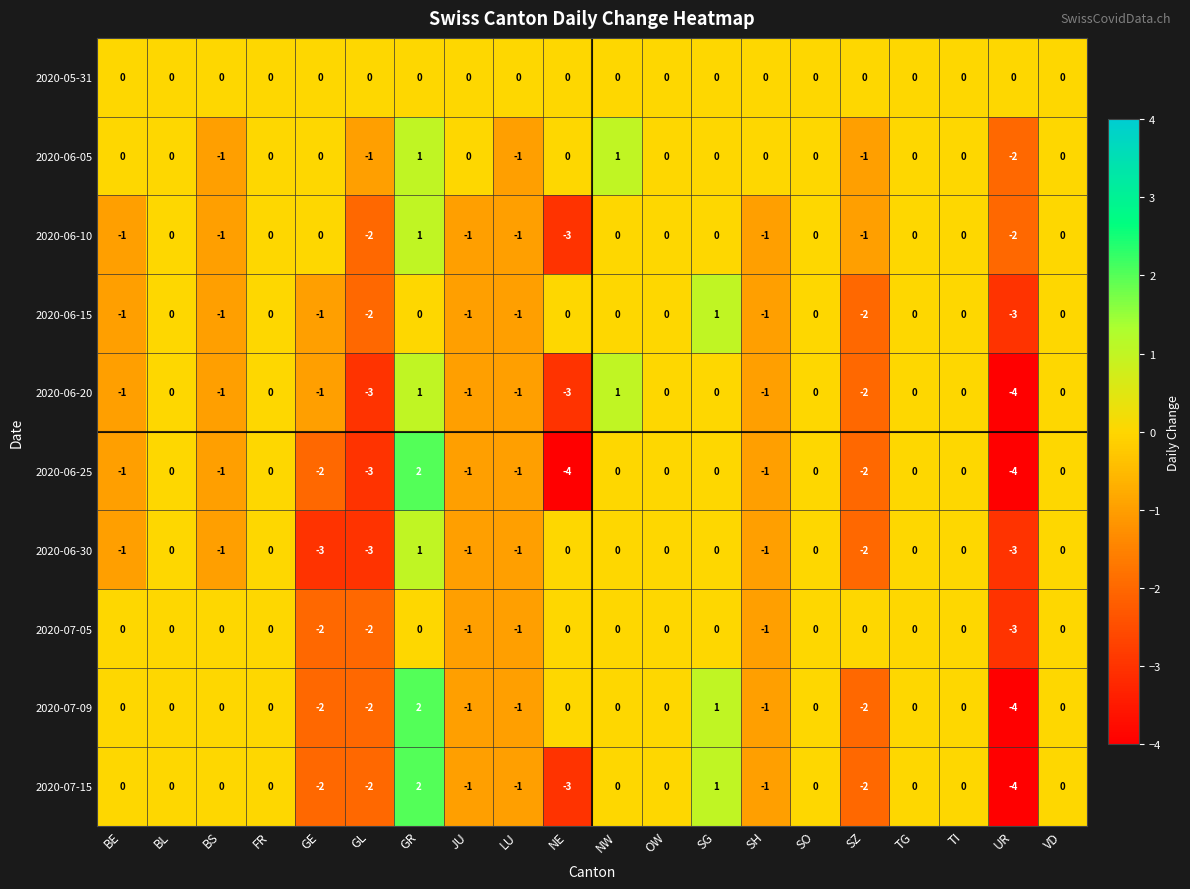

True or false: 2020-06-25 has a value of -1 at JU.

True